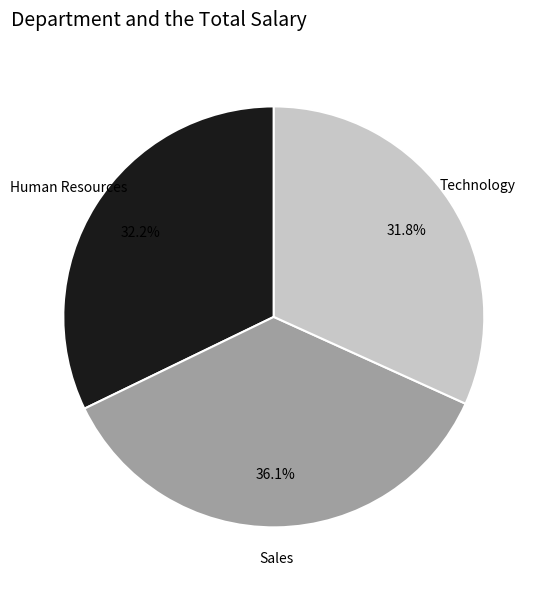

Does any single category account for the majority?

No